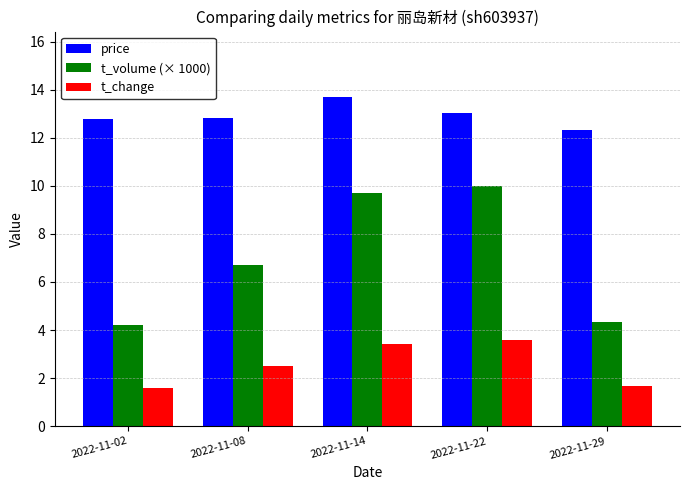

True or false: t_volume (× 1000) has a value of 10.9 at 2022-11-08.

False